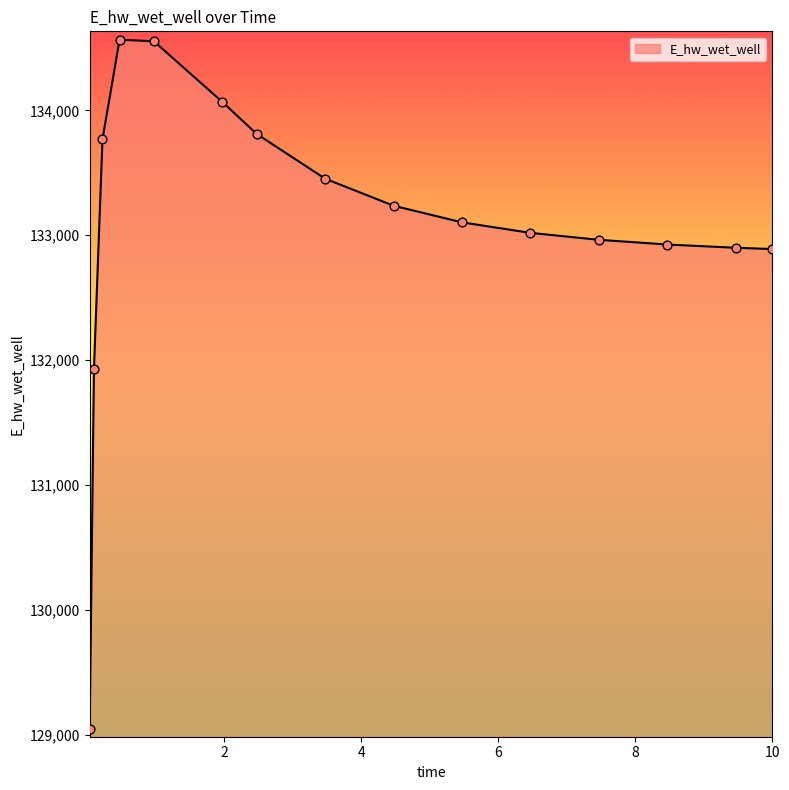

What is the difference between the maximum and minimum values?

5518.7